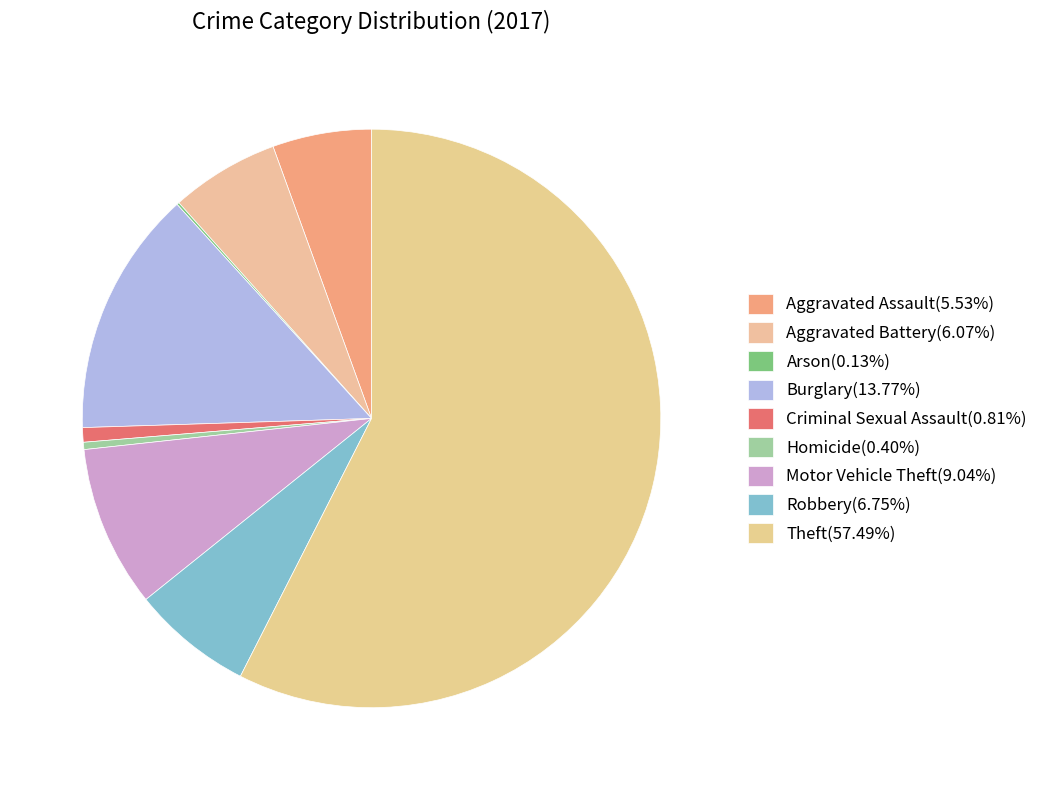

To the nearest percent, what is the difference between the Burglary and Arson slice percentages?

14%